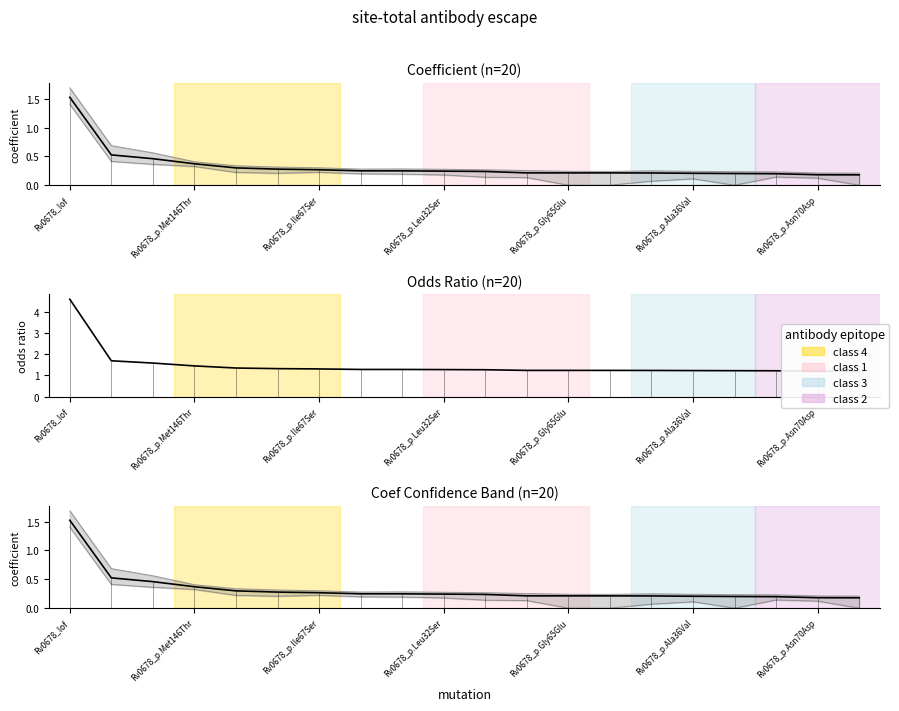

How many data points does each series have?

20